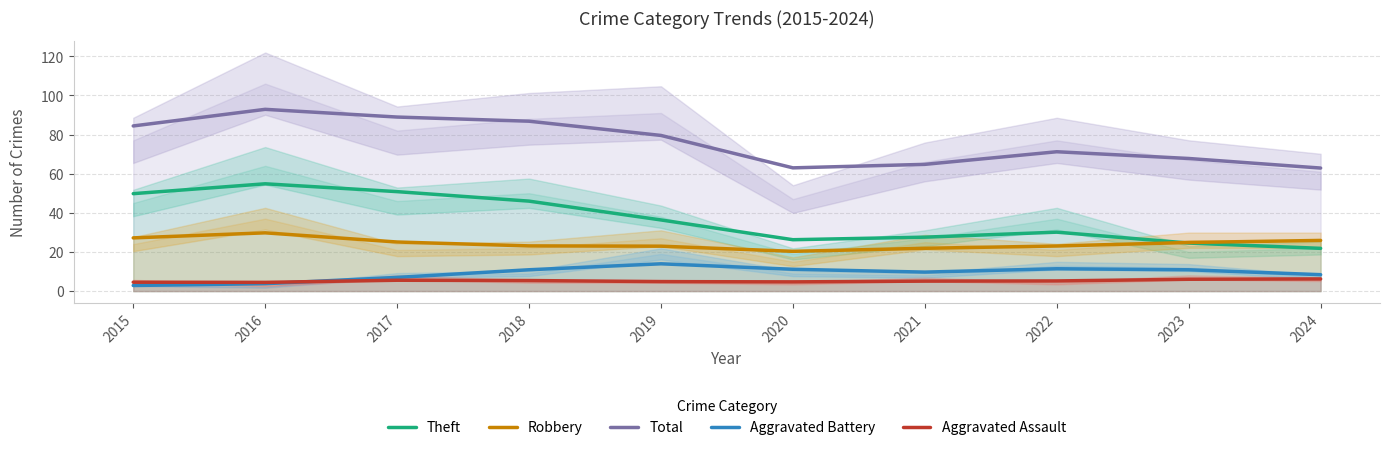

True or false: Aggravated Assault and Theft cross at least once.

False